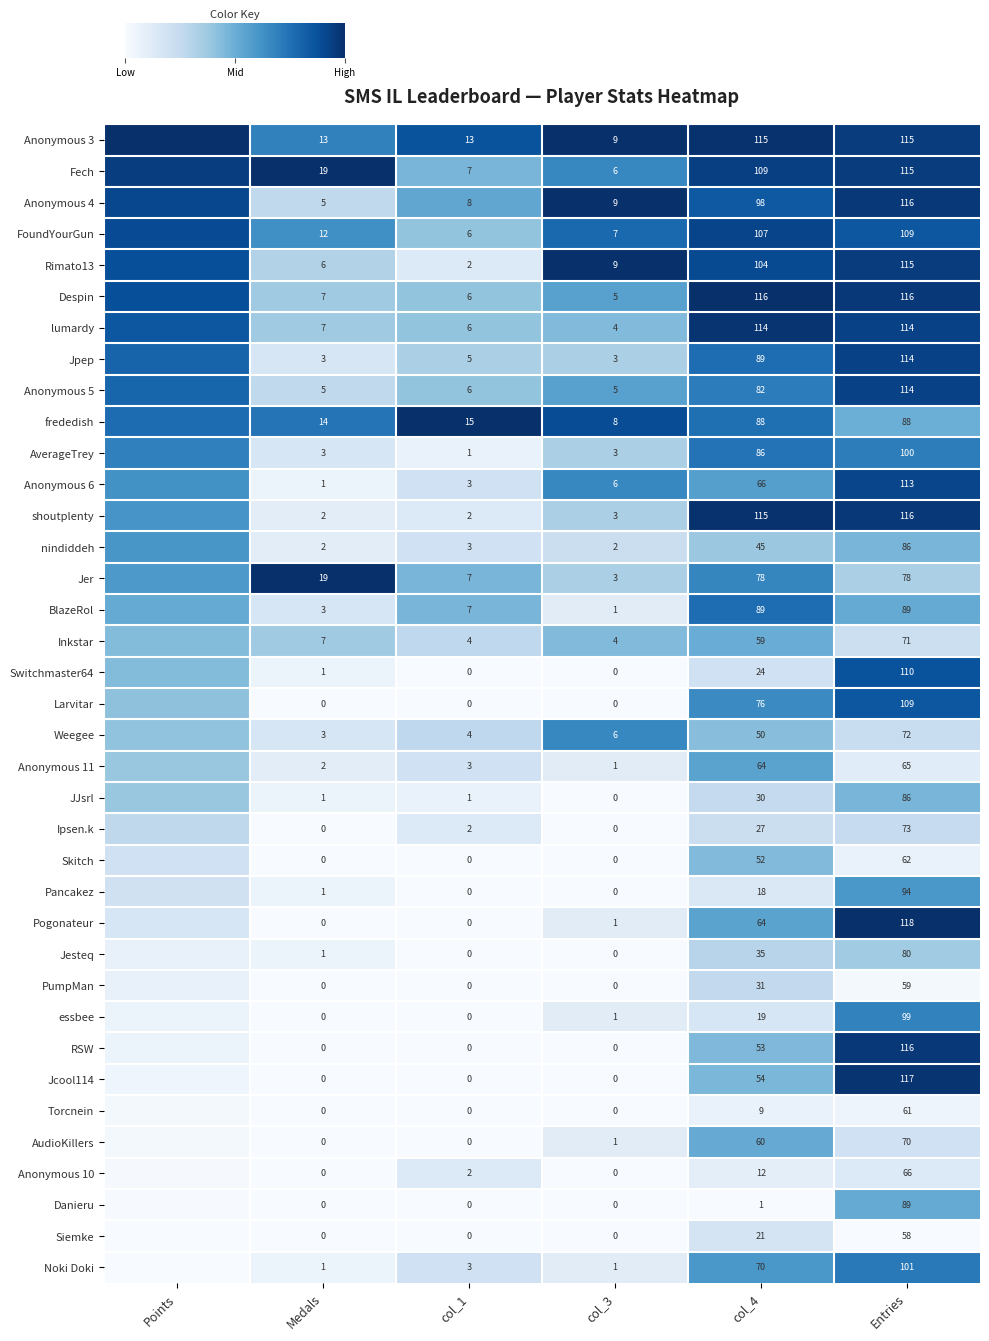

How many distinct data groups are displayed?

37